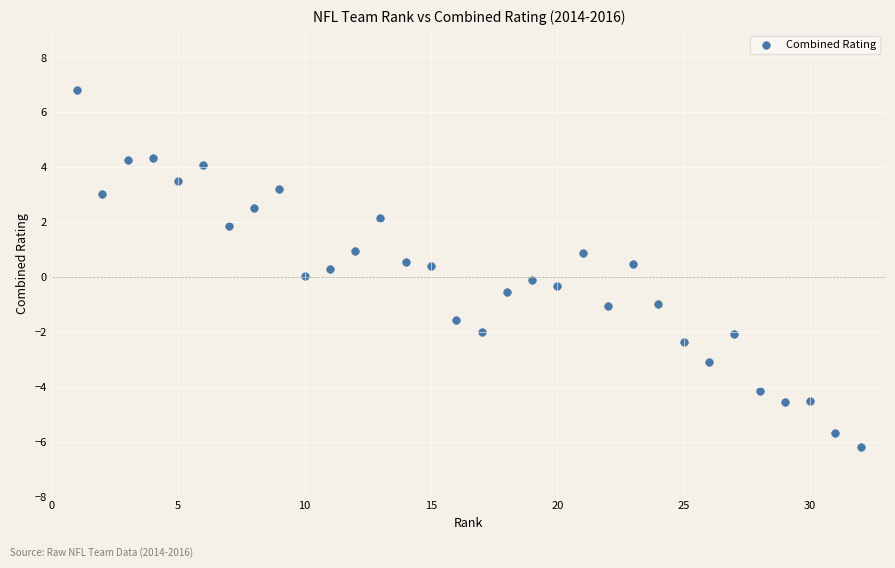

What is the range of Y values (max minus min)?

13.0